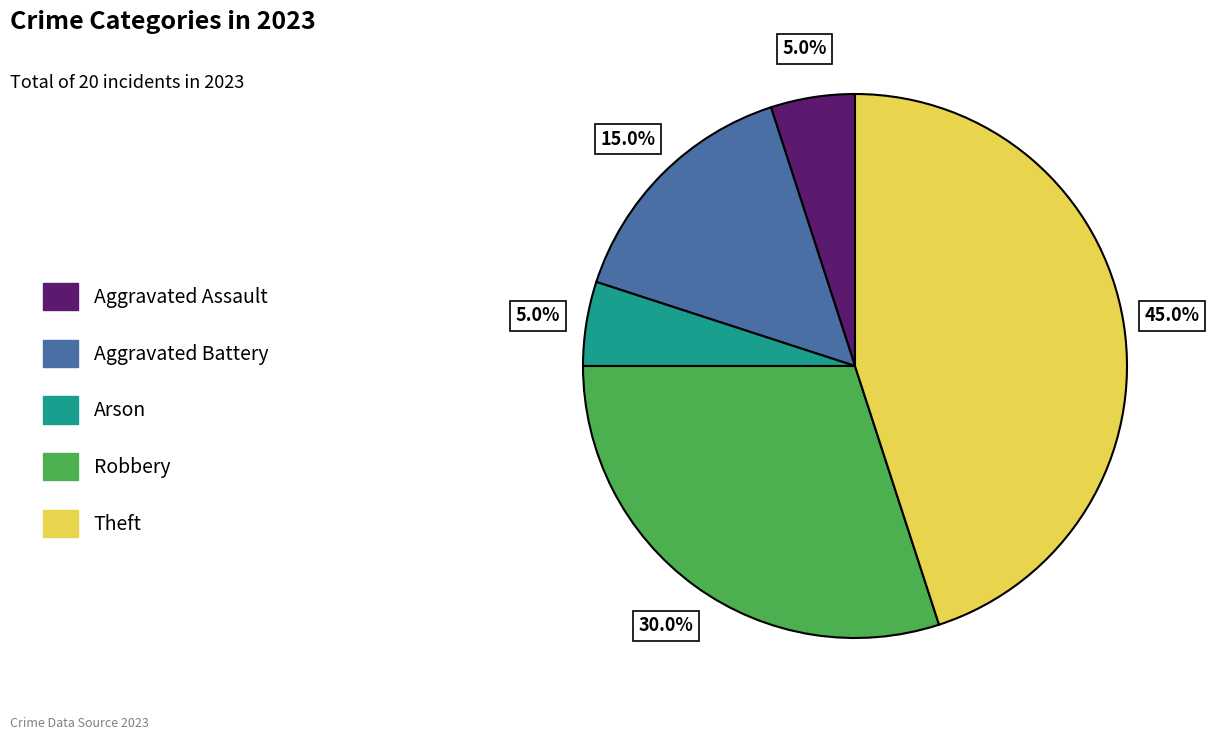

How much of the chart is everything except Theft?

55.0%